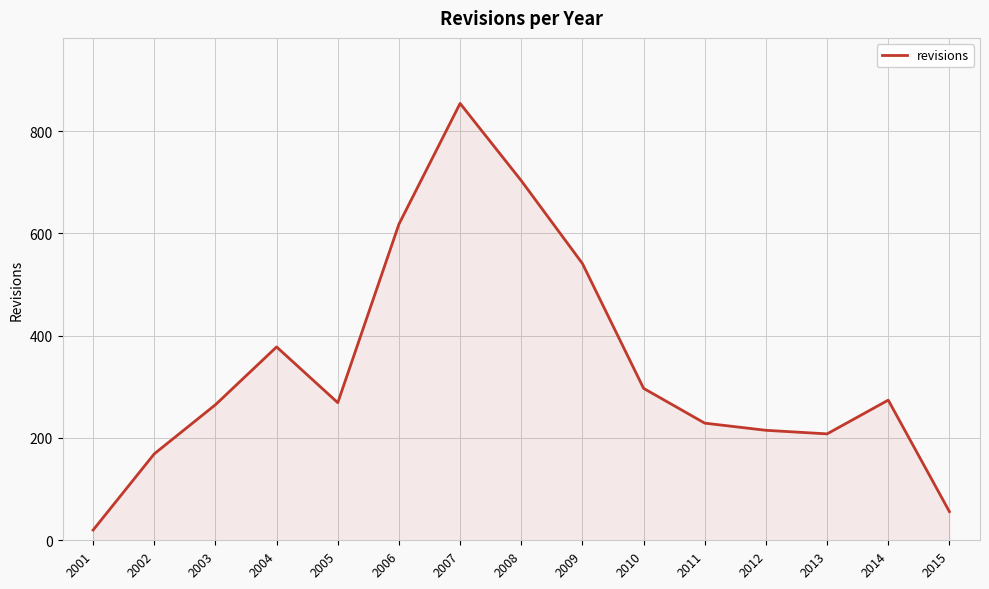

What is the smallest value displayed?

20